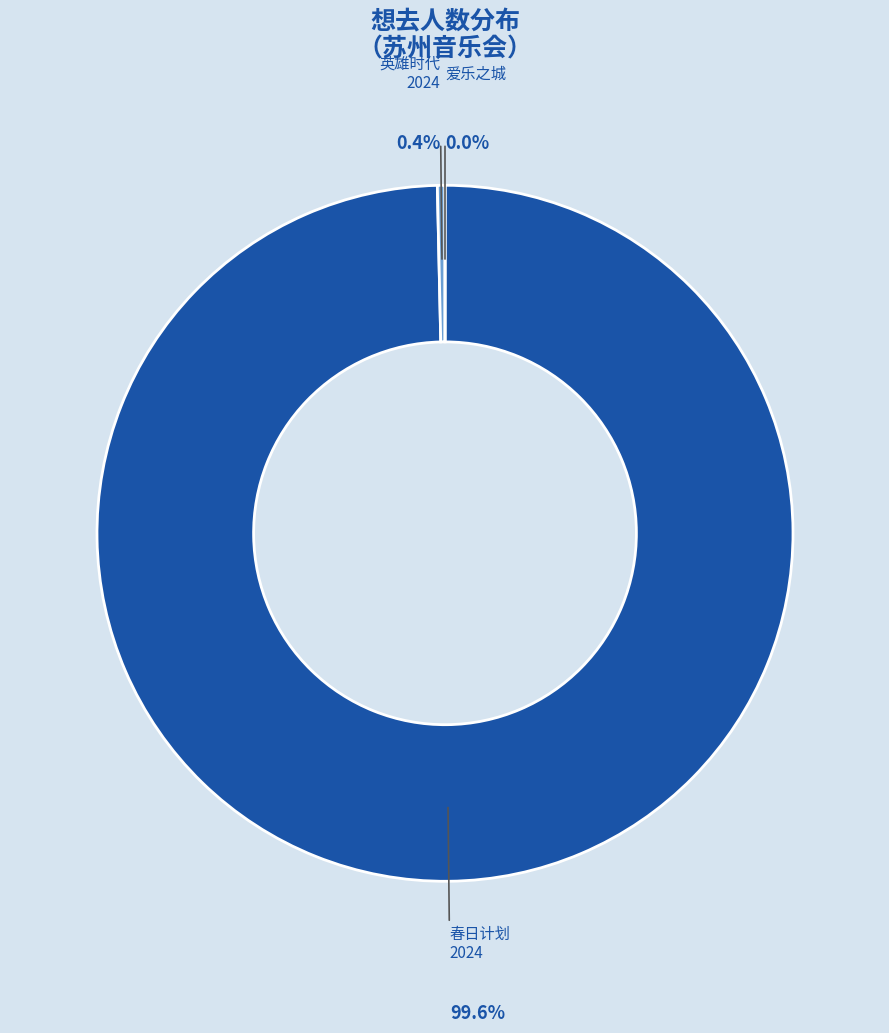

Does any single category account for the majority?

Yes